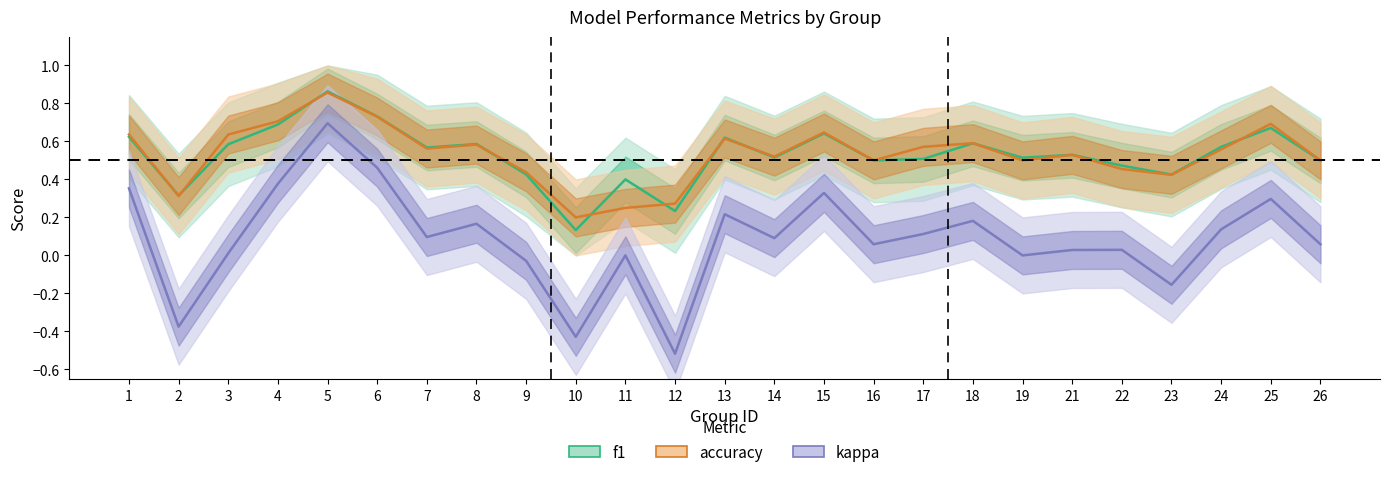

Is it true that accuracy equals 0.5 at 14?

True